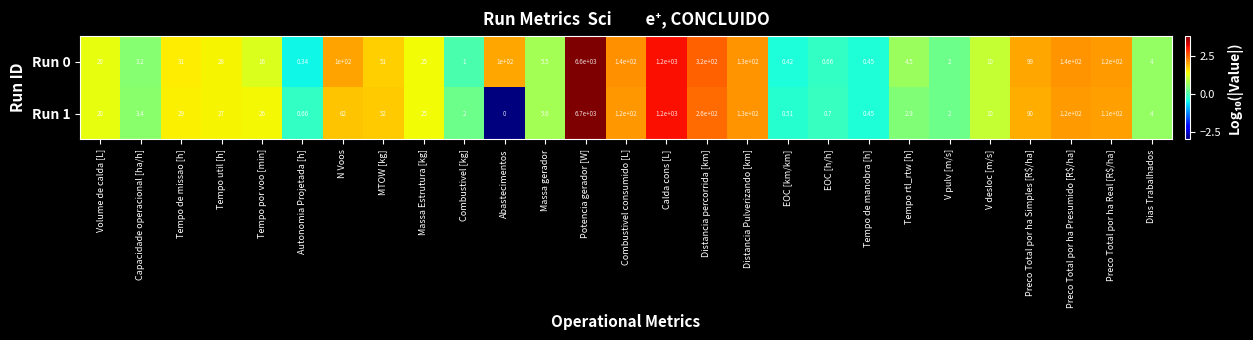

Rank the series at MTOW [kg] from highest to lowest value.

Run 1, Run 0